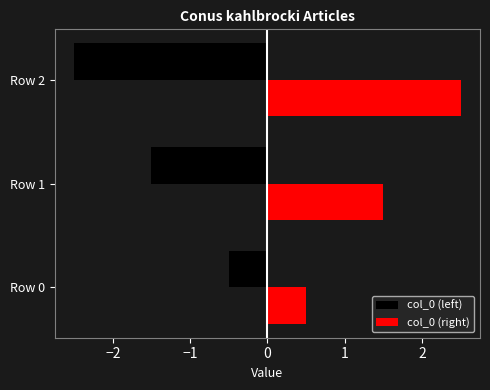

How many data points does each series have?

3